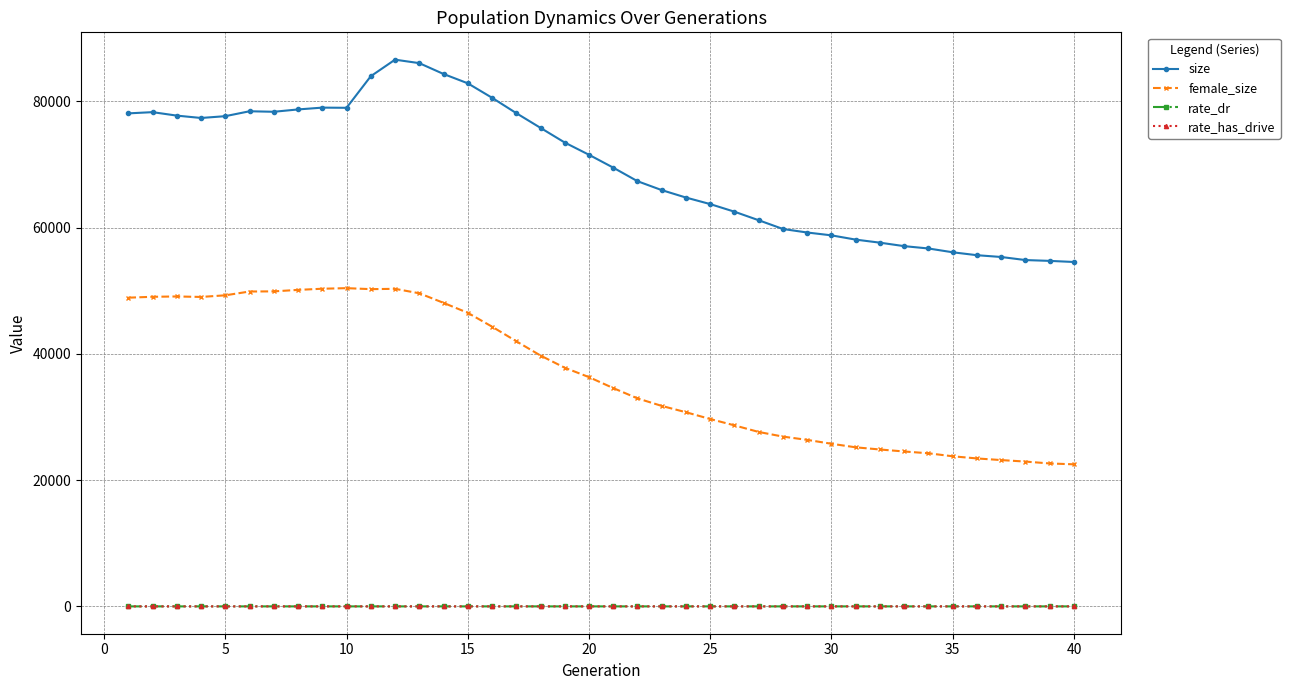

At how many categories does at least one series exceed 2253?

40